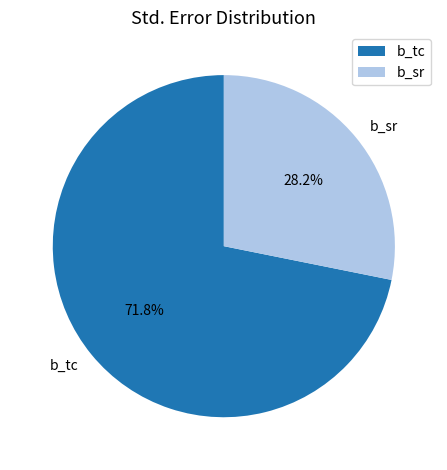

Rank the categories by value from lowest to highest.

b_sr, b_tc